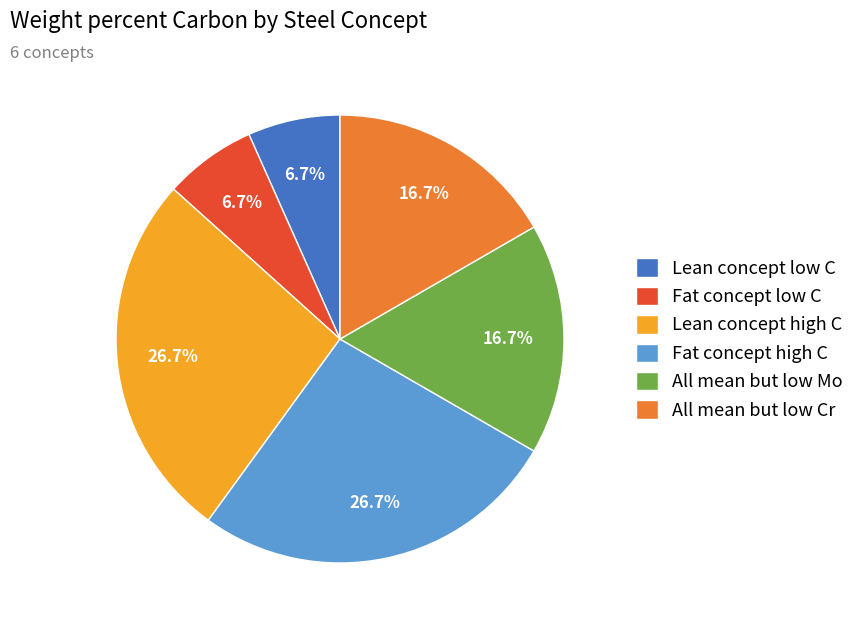

To the nearest percent, what is the combined percentage of Lean concept low C and Lean concept high C?

33%